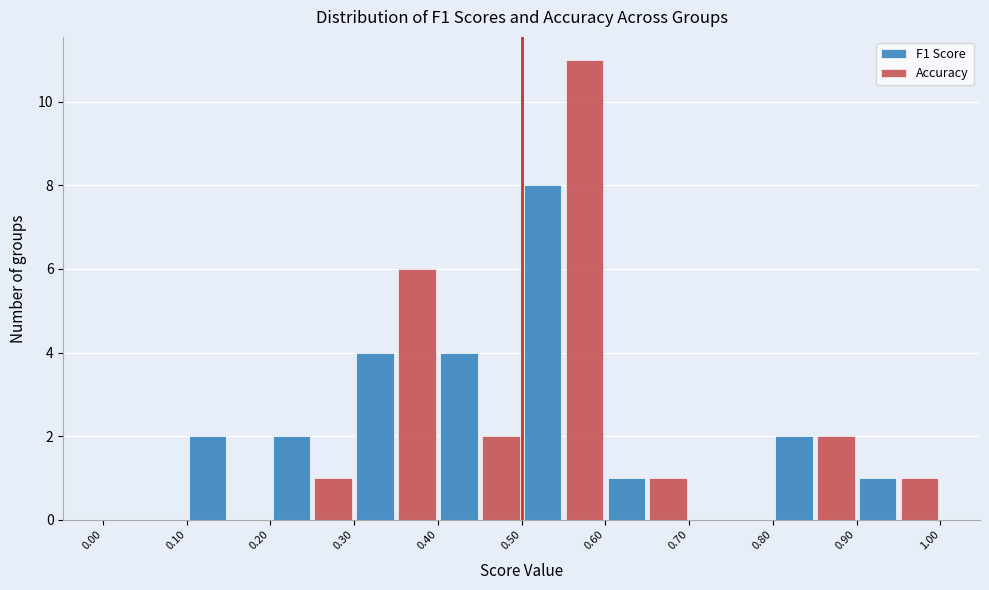

Reading left to right, transcribe this chart: for each range on the x-axis, give the height of each series' bar. The values are not printed on the chart, so give them approximately, as read against the axis.

0.00 to 0.10: F1 Score=0	Accuracy=0
0.10 to 0.20: F1 Score=2	Accuracy=0
0.20 to 0.30: F1 Score=2	Accuracy=1
0.30 to 0.40: F1 Score=4	Accuracy=6
0.40 to 0.50: F1 Score=4	Accuracy=2
0.50 to 0.60: F1 Score=8	Accuracy=11
0.60 to 0.70: F1 Score=1	Accuracy=1
0.70 to 0.80: F1 Score=0	Accuracy=0
0.80 to 0.90: F1 Score=2	Accuracy=2
0.90 to 1.00: F1 Score=1	Accuracy=1